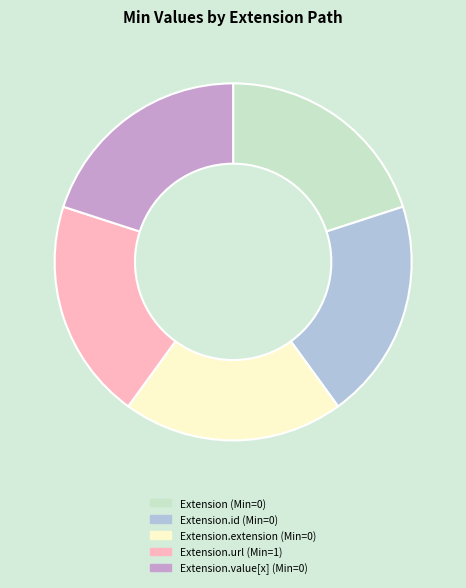

Is there a majority slice in this chart?

No